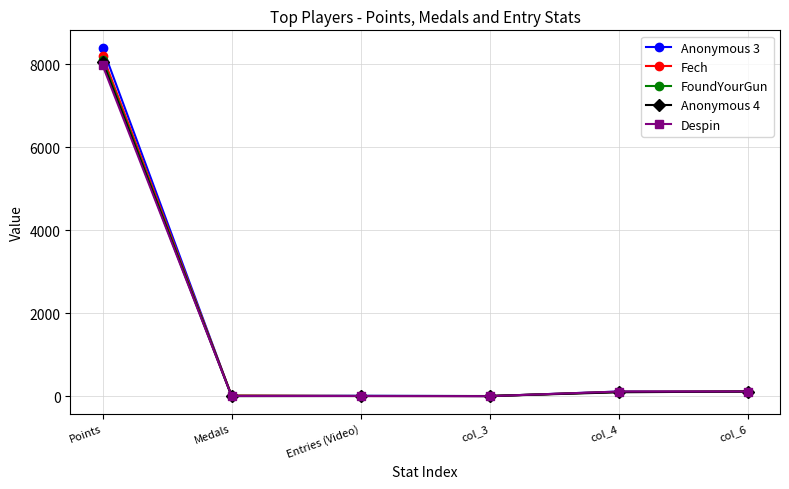

The value of FoundYourGun at Points is 8114. True or false?

True